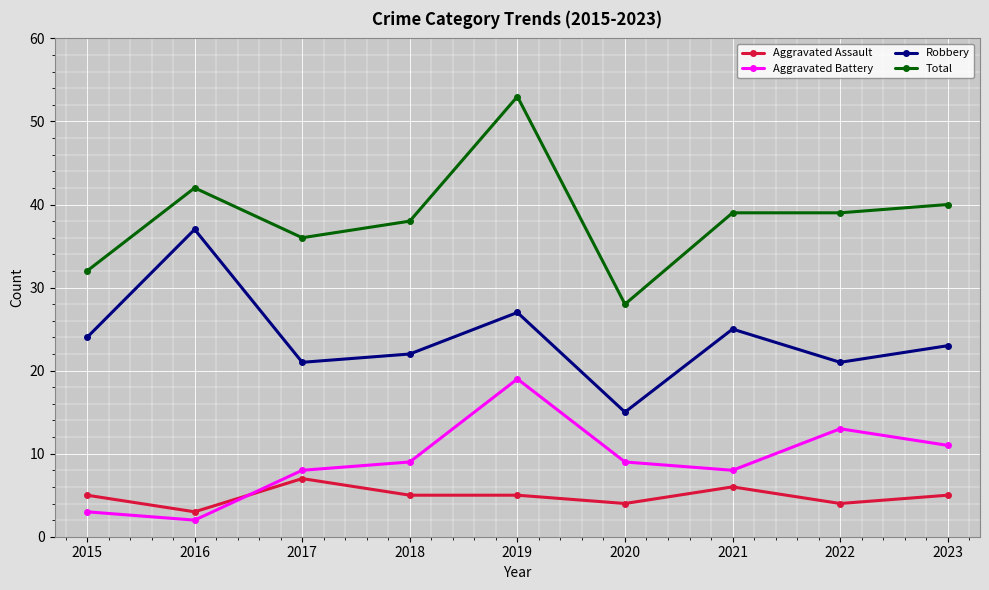

What is the value of the Aggravated Battery point at the 7th from the left?

8